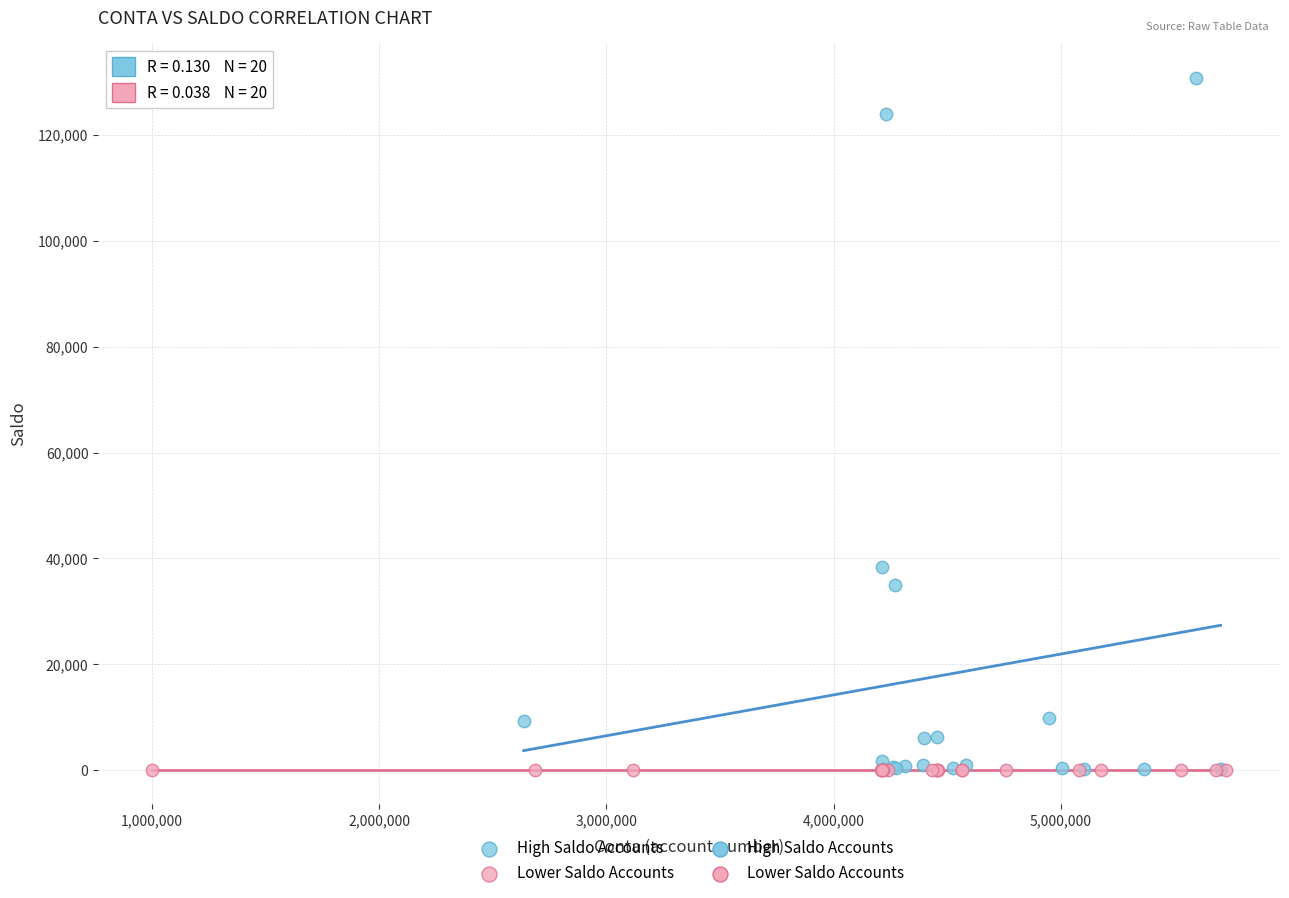

Which series has the widest spread of Y values?

High Saldo Accounts